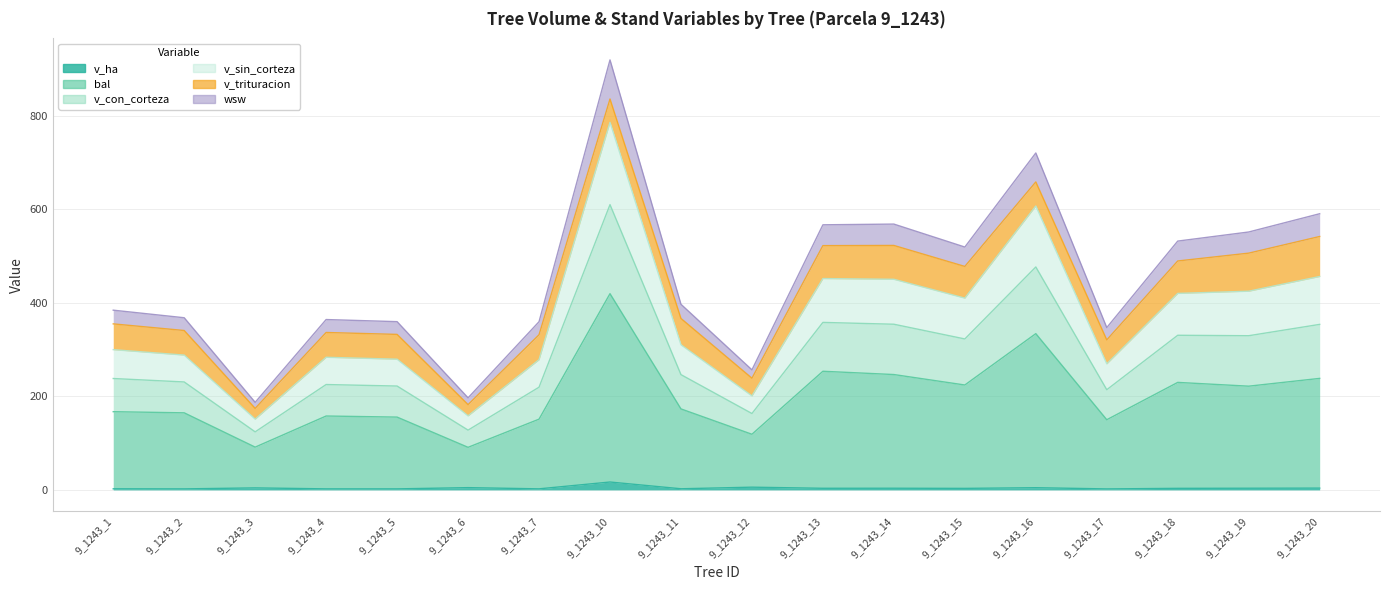

What is the sum of all v_ha values?

72.8